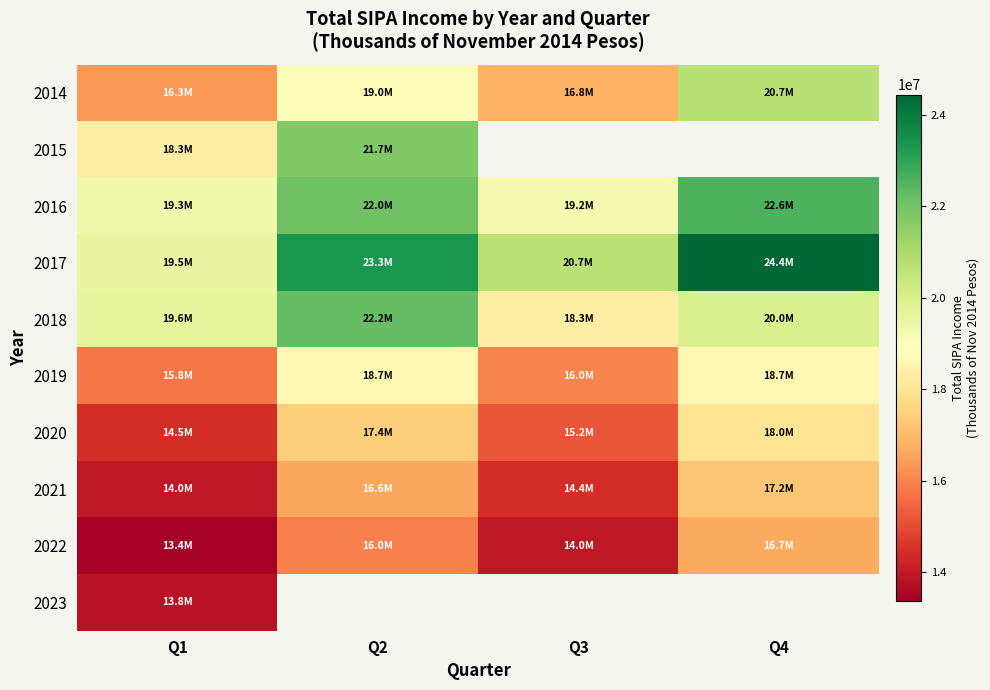

Is the value of 2021 at Q4 greater than the value of 2020 at Q1?

Yes